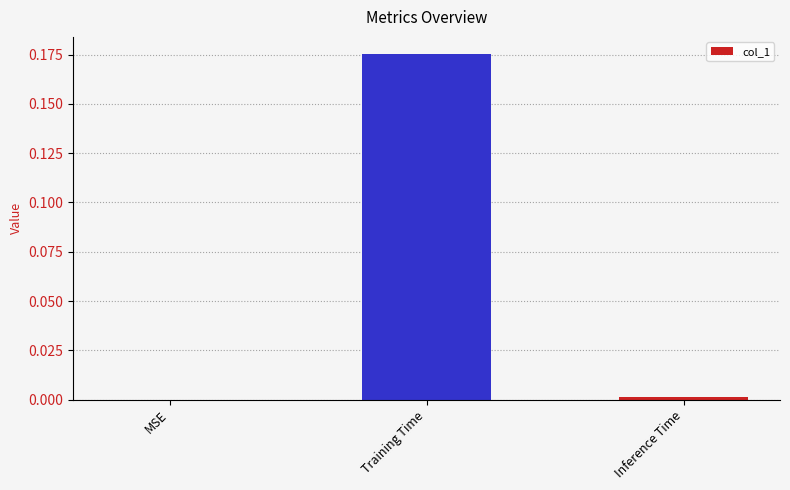

Does the chart contain stacked bars?

No